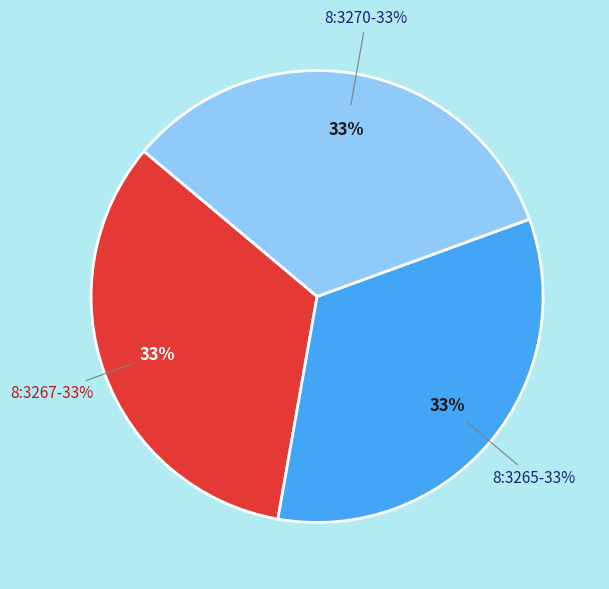

To the nearest percent, what portion does 8:3270 represent?

33%